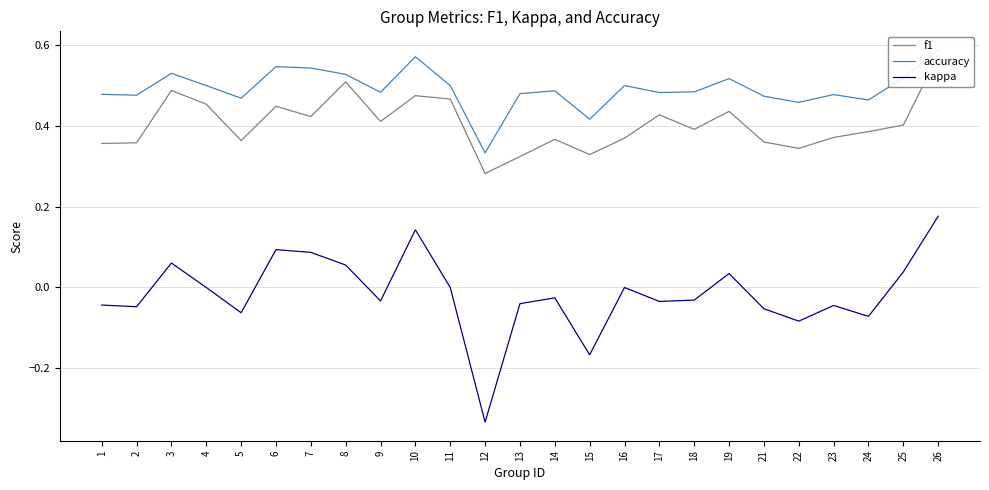

What is the total value across all series at 10?

1.2